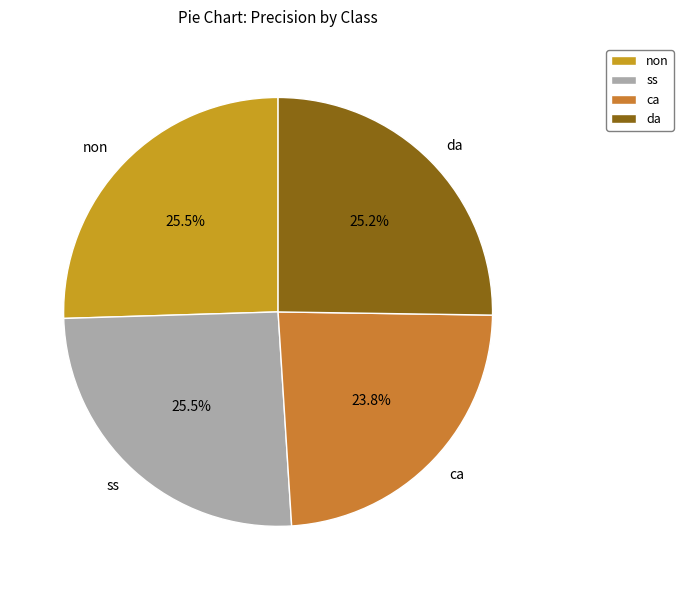

To the nearest percent, what is the difference between the largest and smallest slice percentages?

2%